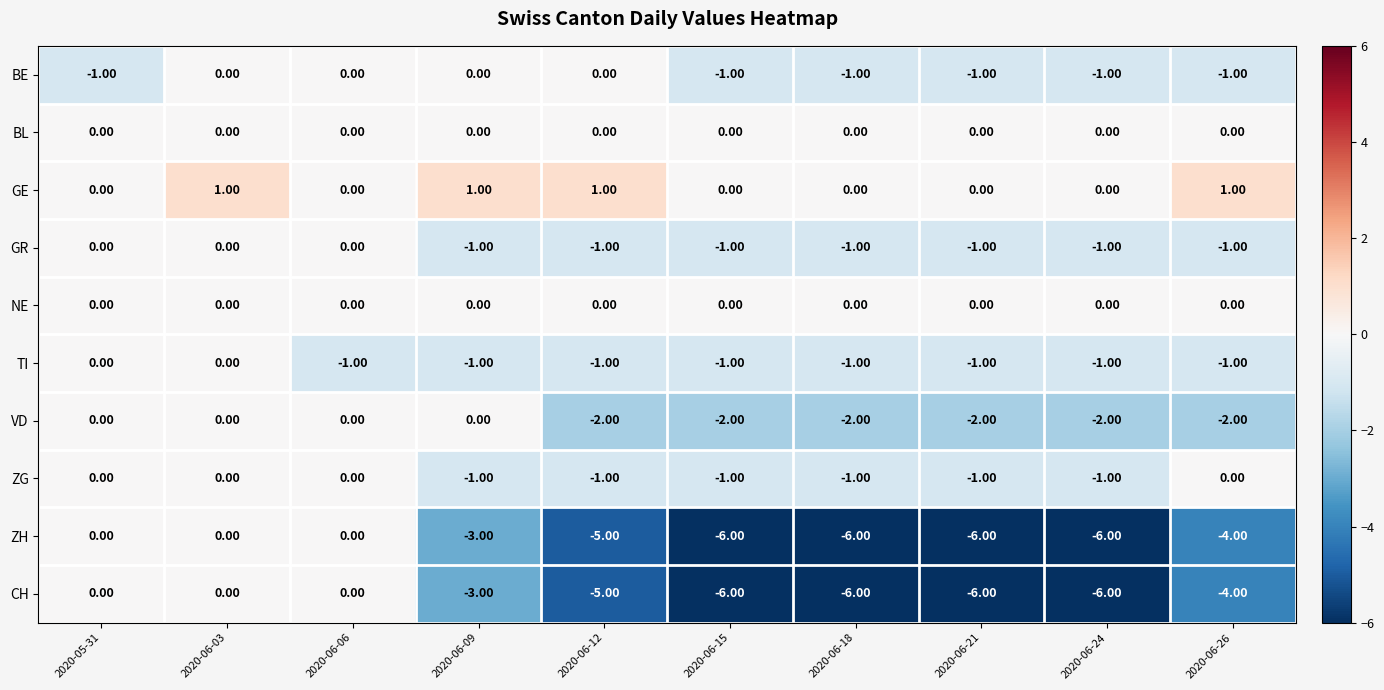

What is the difference between the highest and lowest values at 2020-05-31?

1